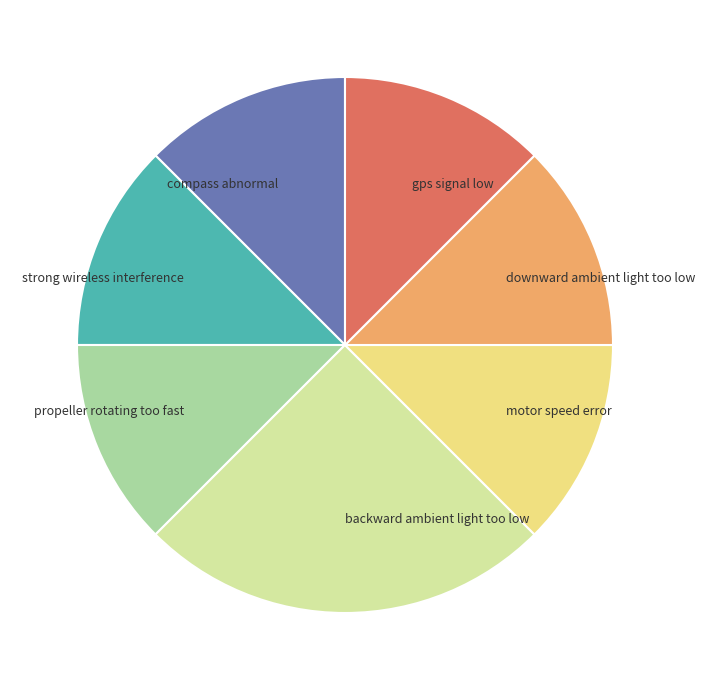

How many segments does this pie chart have?

7